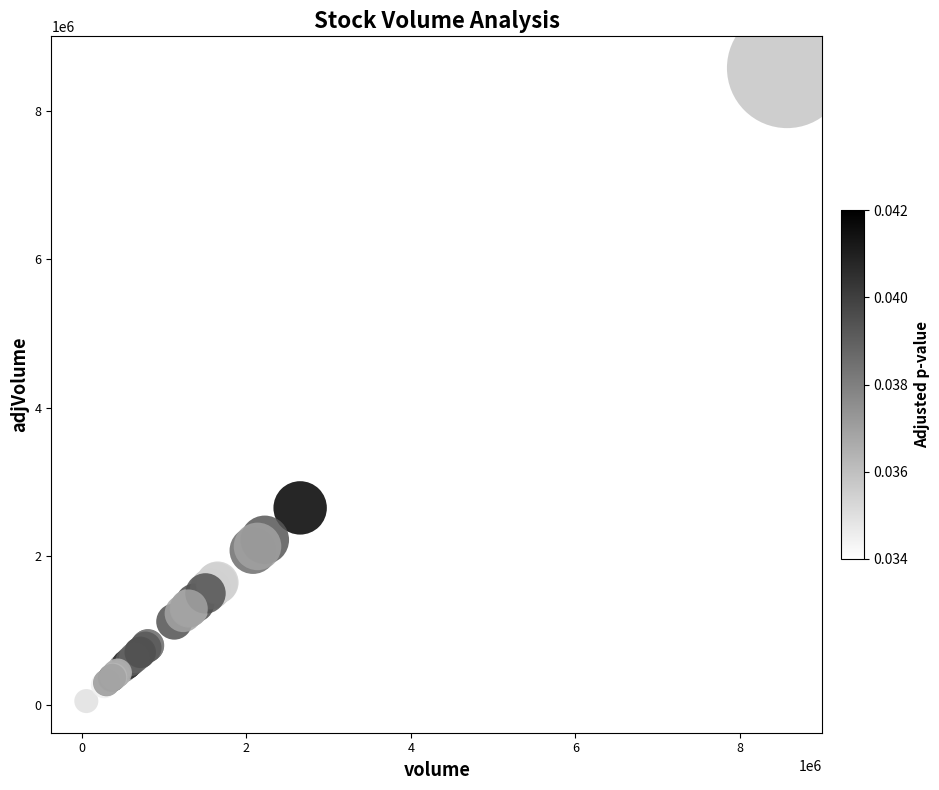

What Y value in the scatter plot is closest to 4313300?

2653000